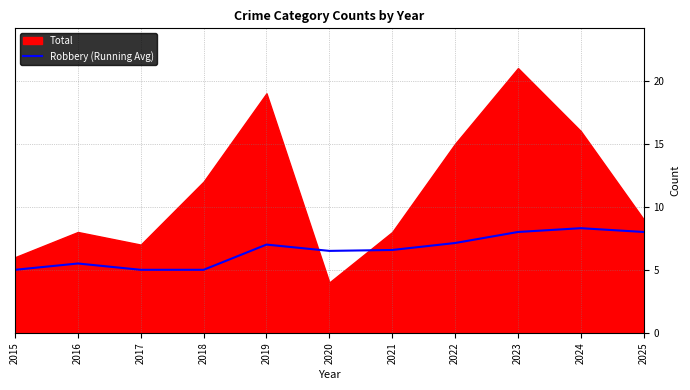

At which label does Robbery (Running Avg) first exceed 6?

2019